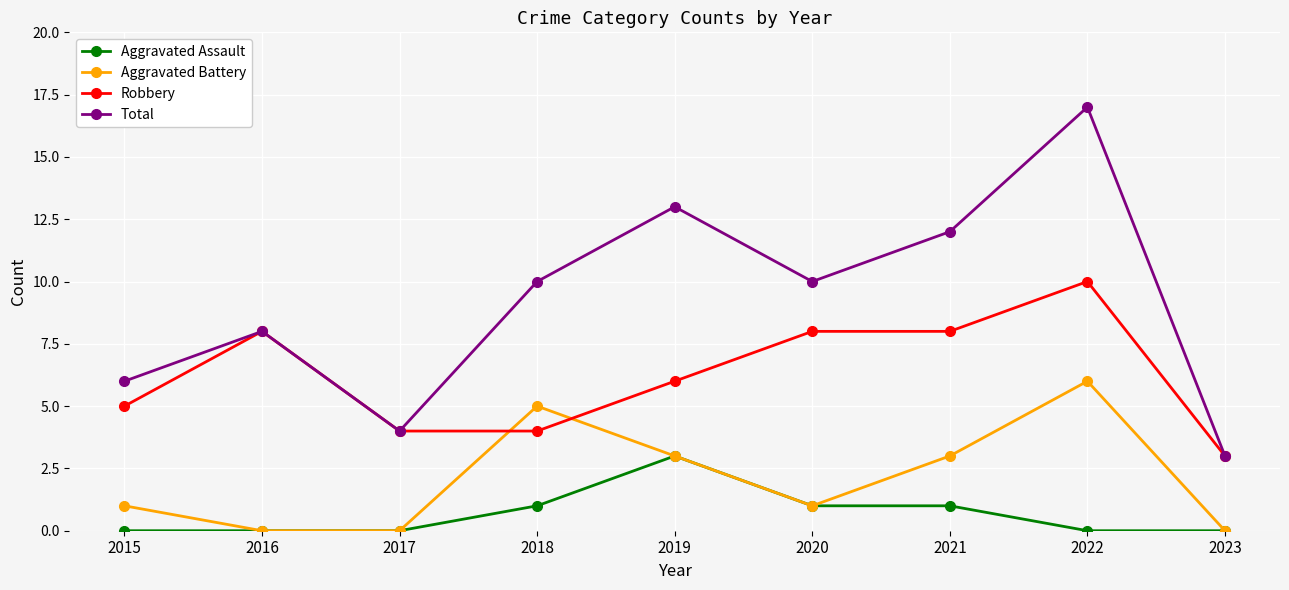

Which series changed the most between 2018 and 2022?

Total